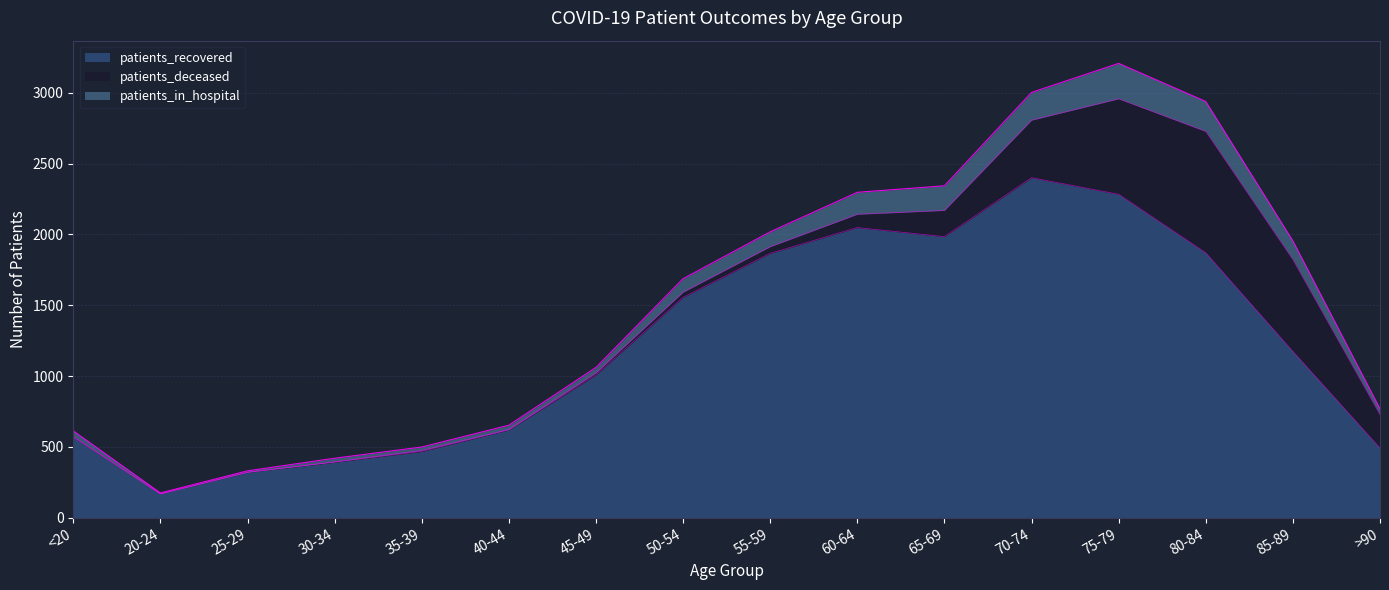

At which category is the sum across all series the highest?

75-79